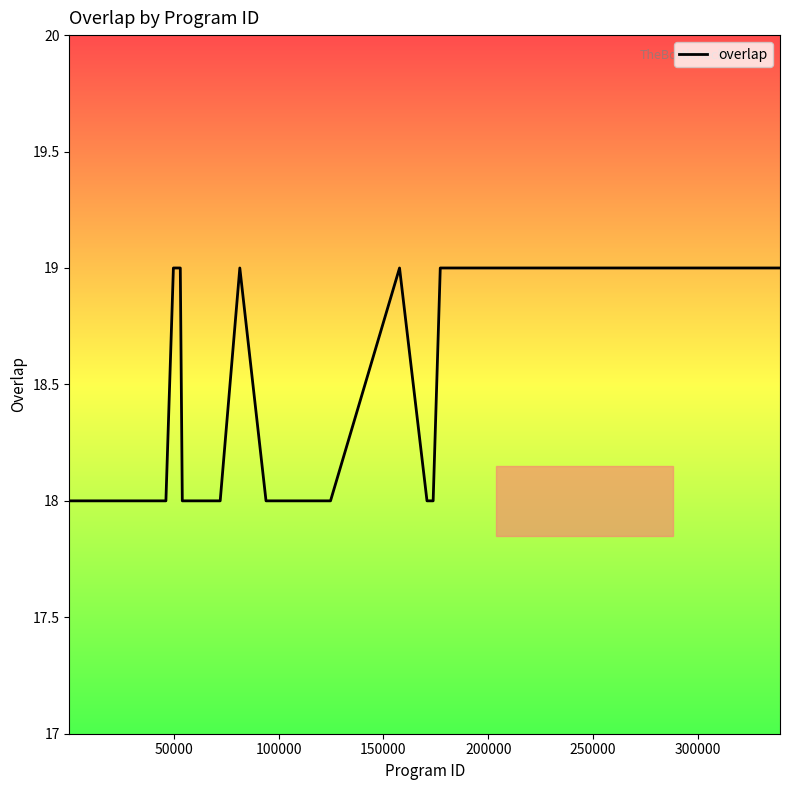

What is the greatest value displayed?

19